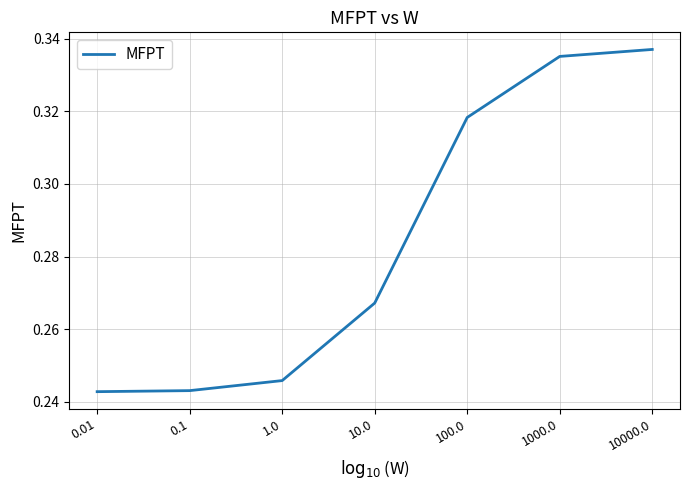

Count the number of data series in this chart.

1